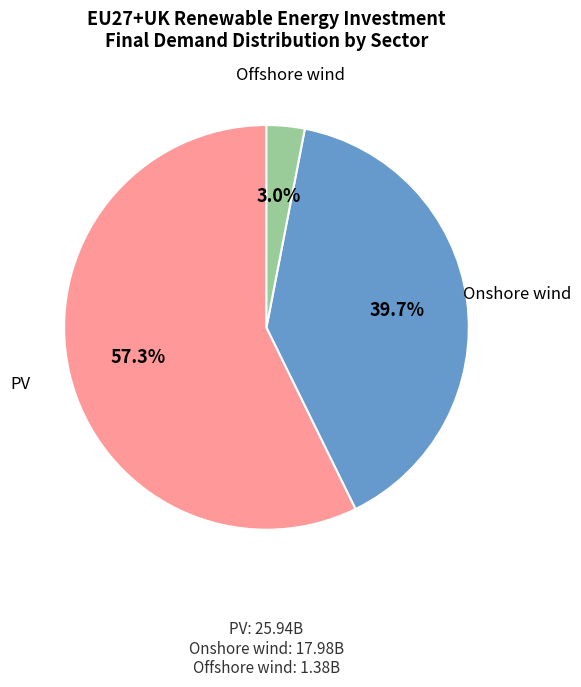

Is there any slice that represents more than half of the pie?

Yes